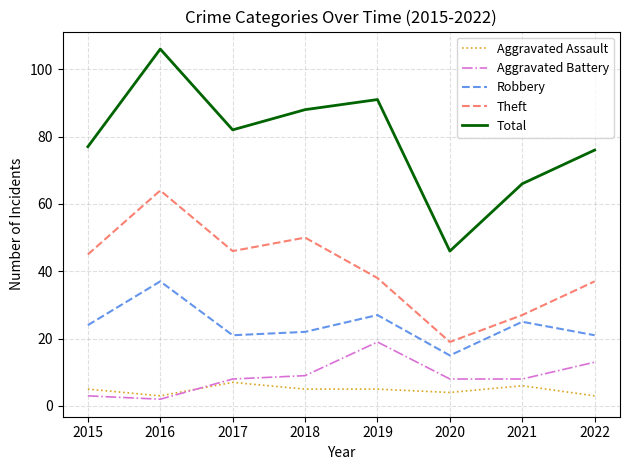

True or false: Total and Aggravated Battery cross at least once.

False